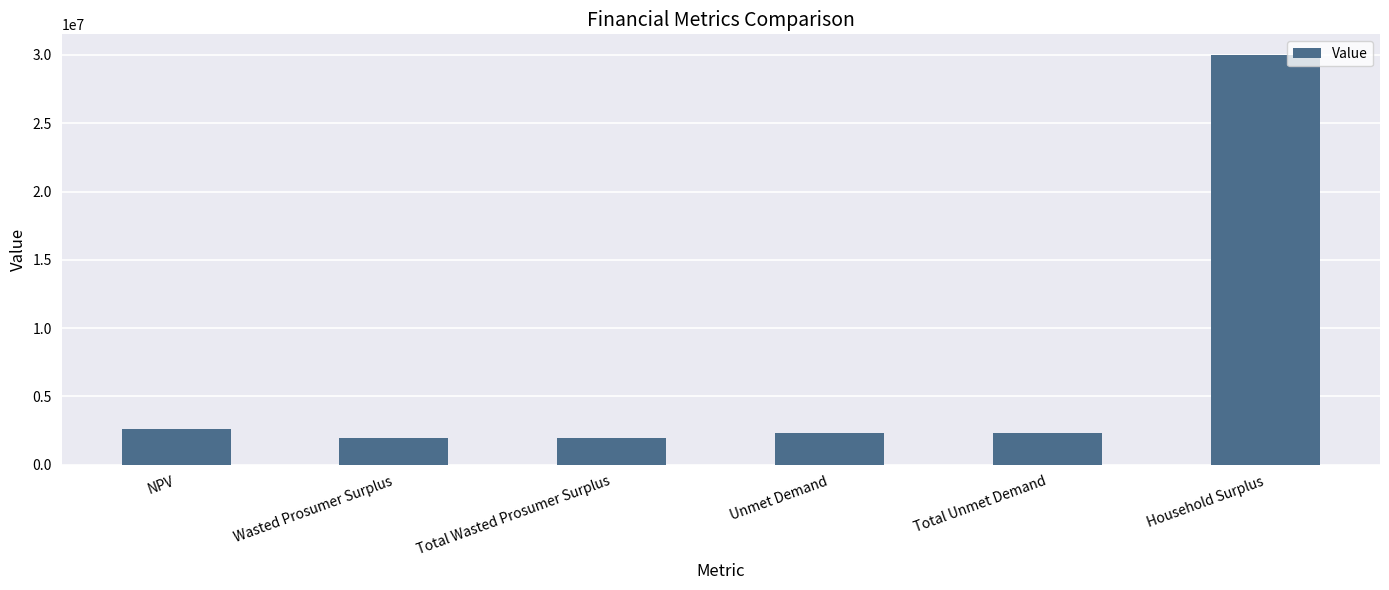

Reading left to right, list all the values displayed in this chart.

2578005.4	1964459.8	1964459.8	2315649.7	2315649.7	30011478.4